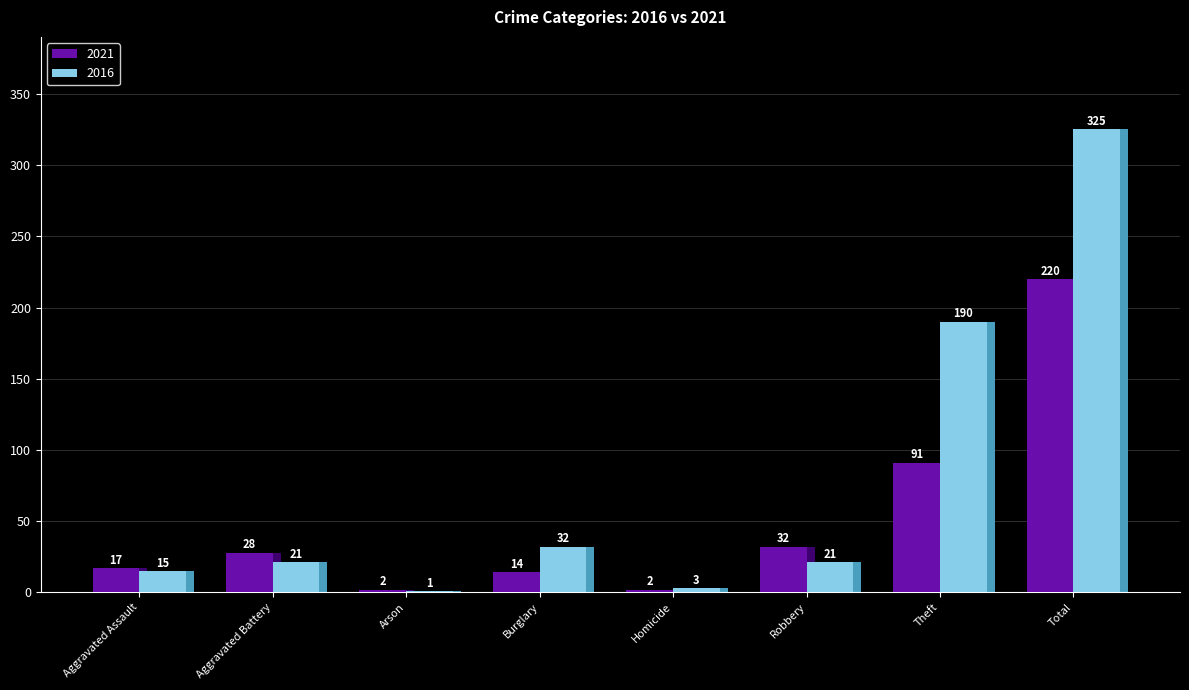

What is the maximum value shown in the chart?

325